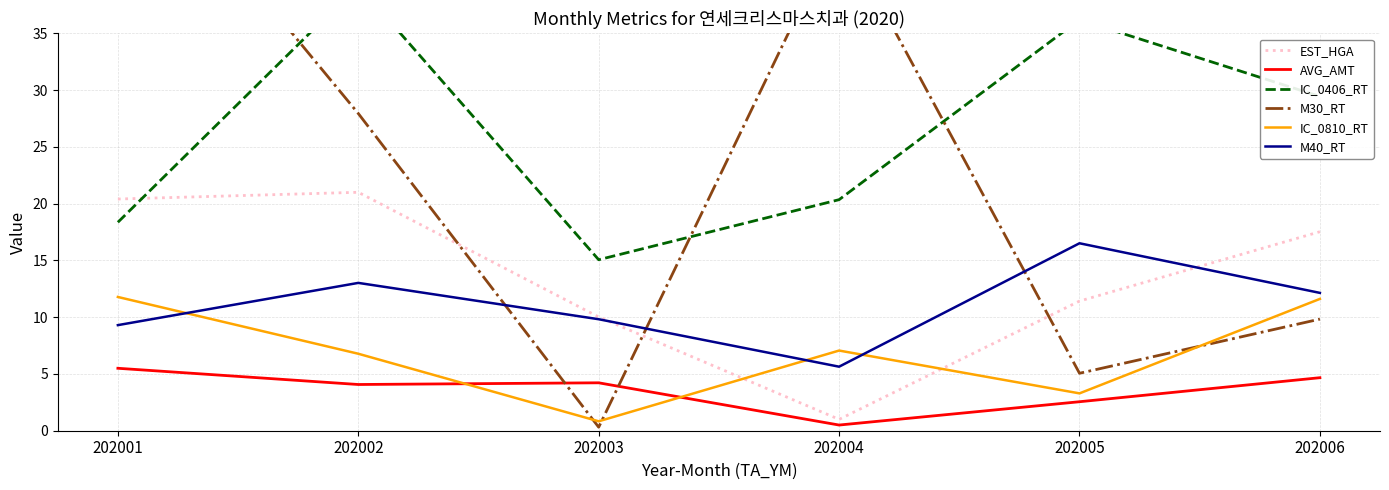

How many series are shown in this chart?

6